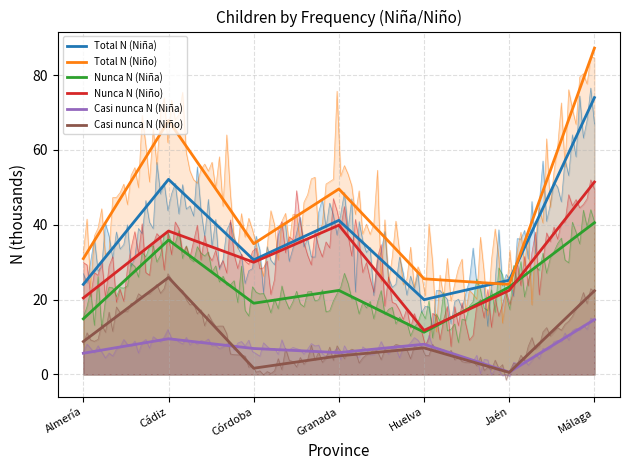

Is it true that Total N (Niño) equals 80.1 at Granada?

False